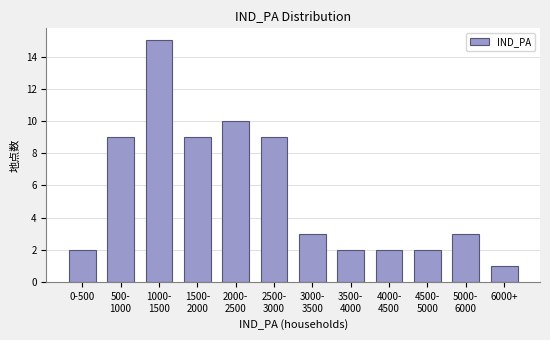

Reading left to right, transcribe all the data shown in this chart.

2	9	15	9	10	9	3	2	2	2	3	1